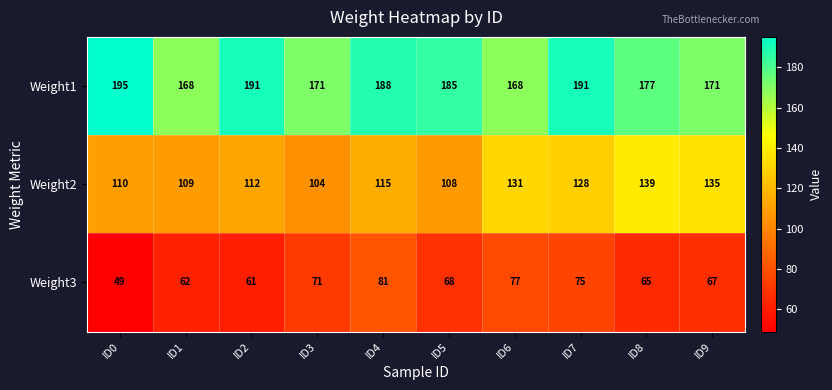

Which series has the largest total across all categories?

Weight1